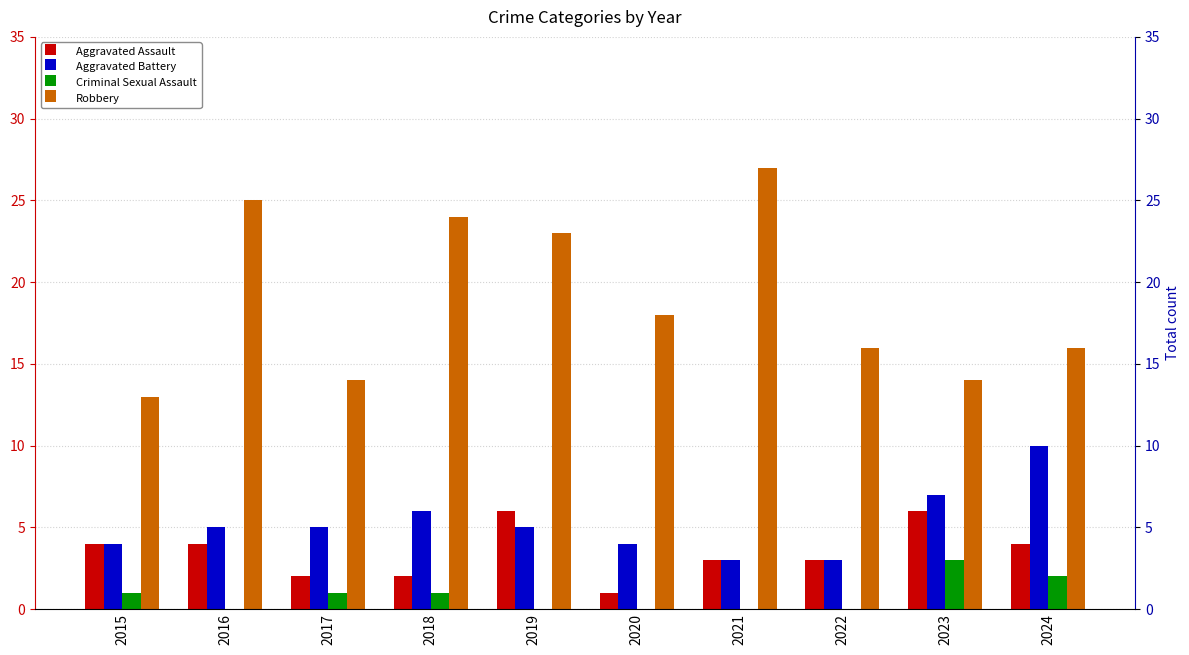

Which category has the highest value across all series?

2021